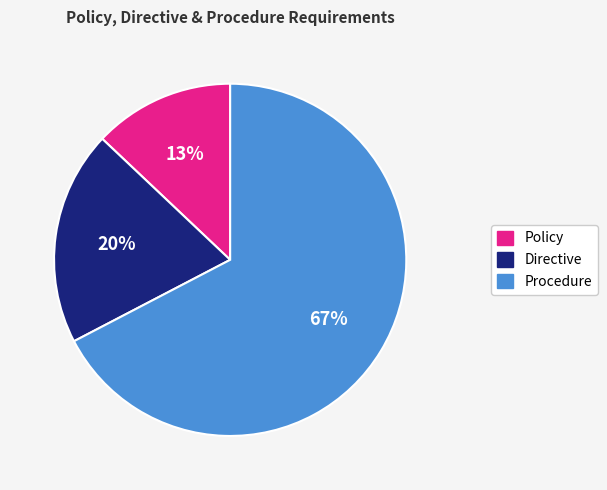

To the nearest percent, what is the combined percentage of Directive and Policy?

33%